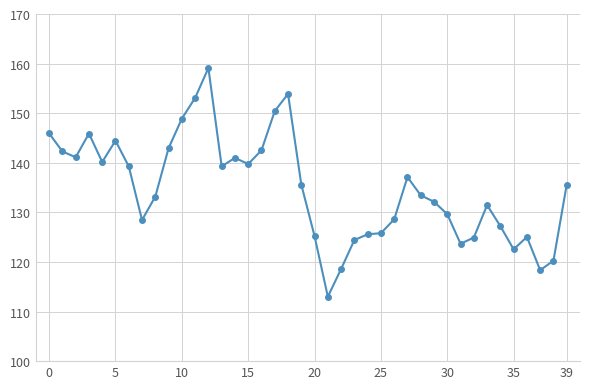

True or false: the data has more than 2 interior local peaks.

True